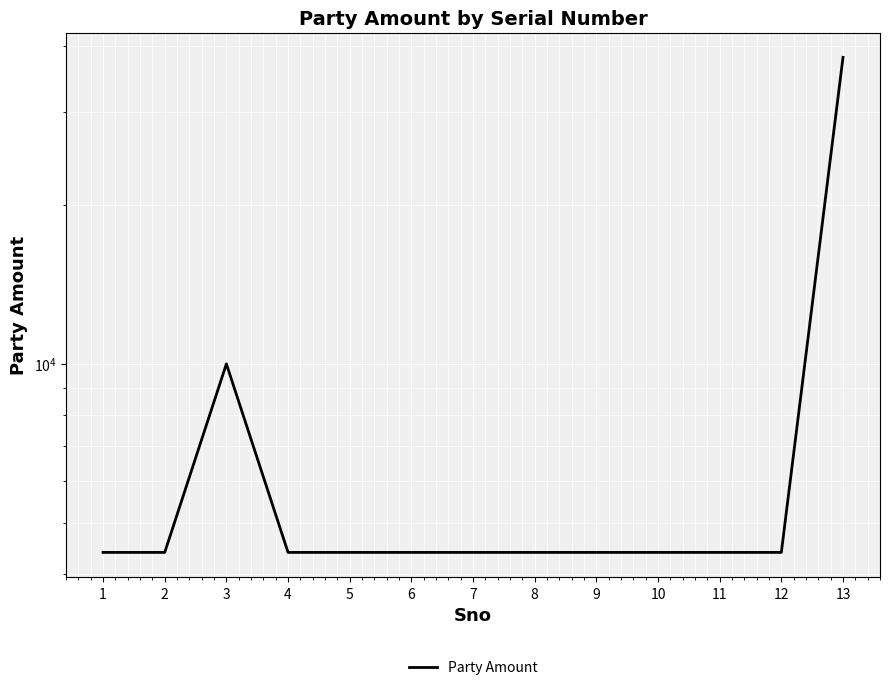

List the labels in order of value, smallest first.

1, 2, 4, 5, 6, 7, 8, 9, 10, 11, 12, 3, 13